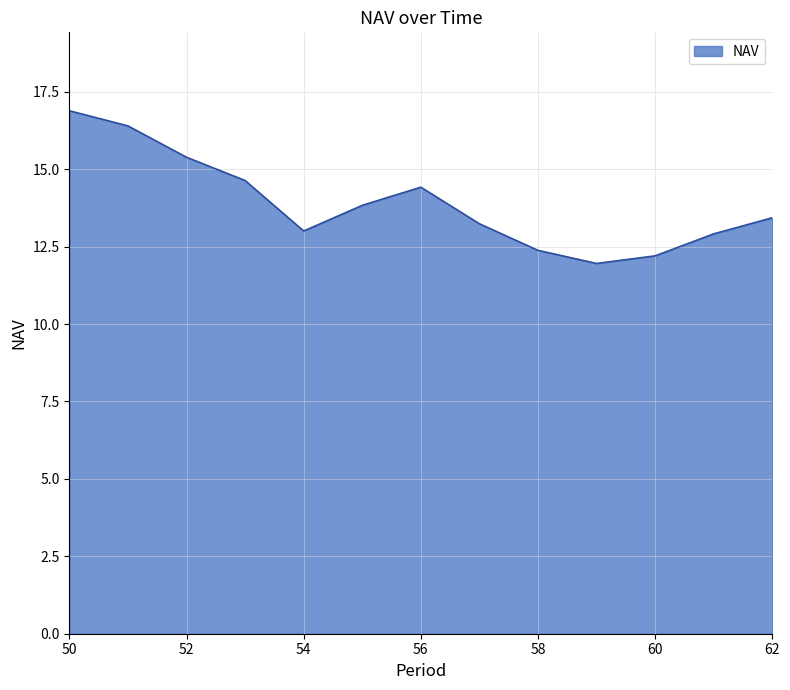

What is the difference between the maximum and second lowest values?

4.7